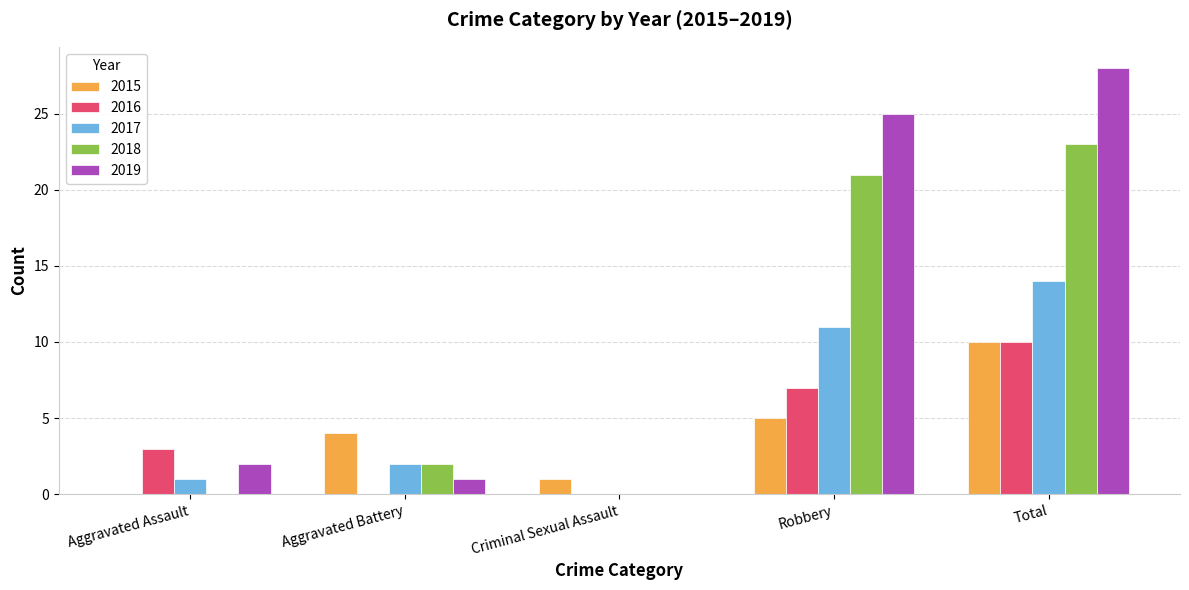

Between Aggravated Battery and Total, which series saw the biggest shift?

2019